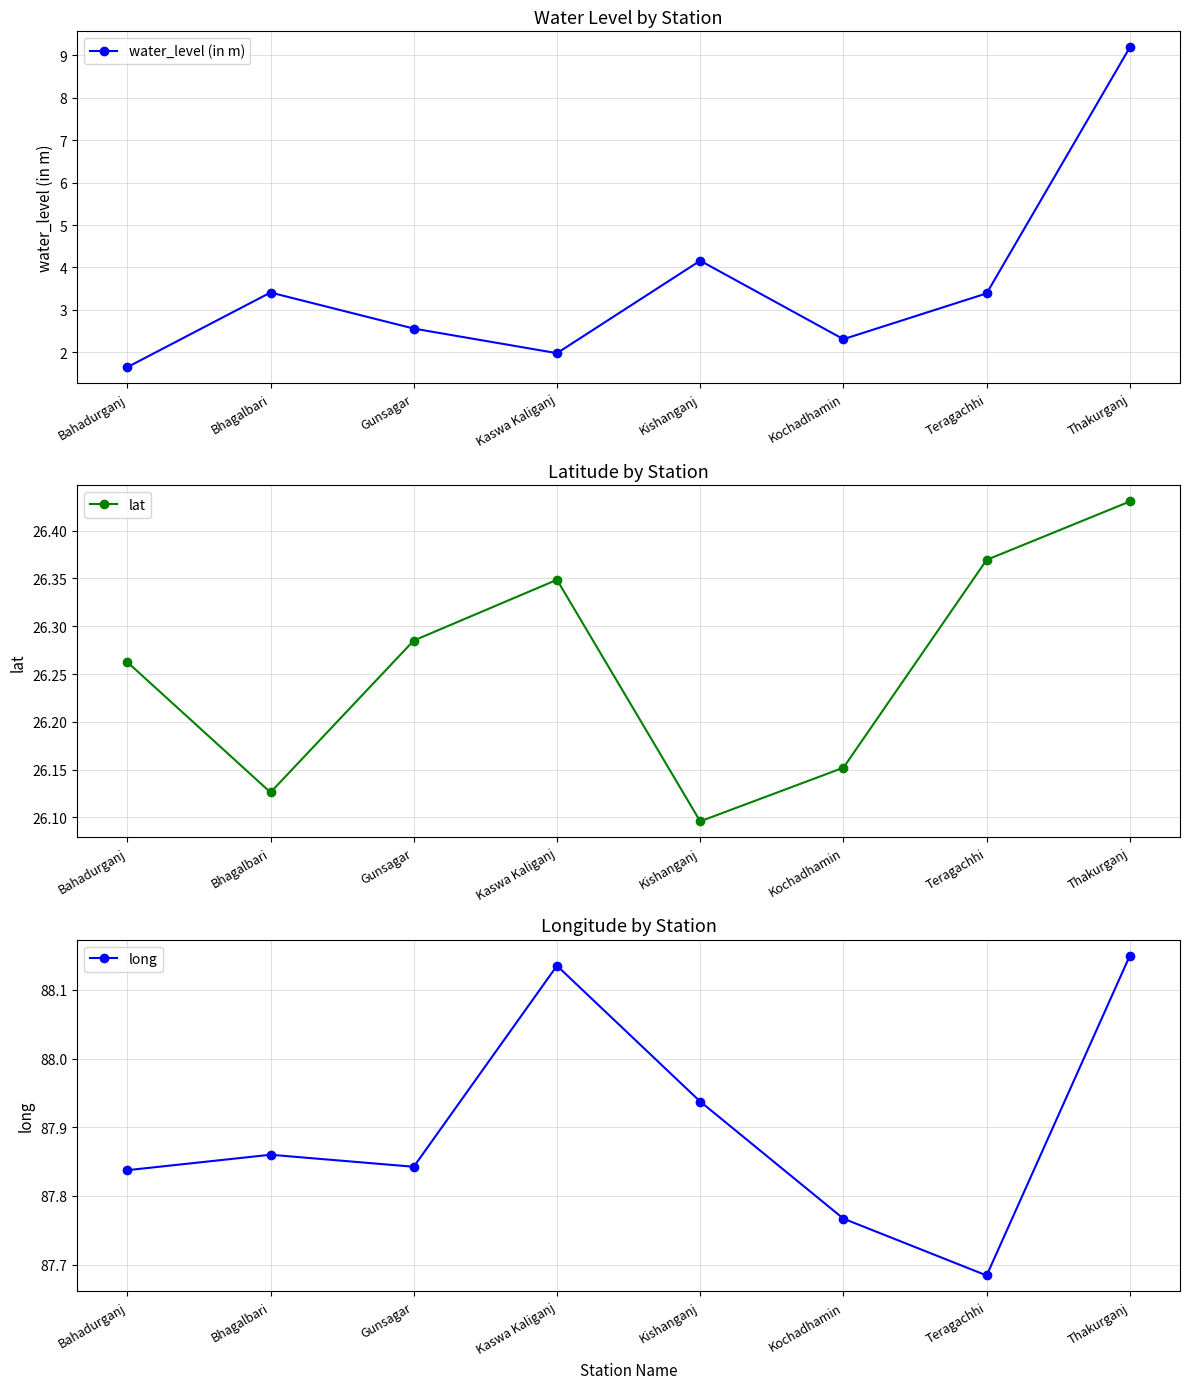

List the series in order of their peak value, highest first.

long, lat, water_level (in m)